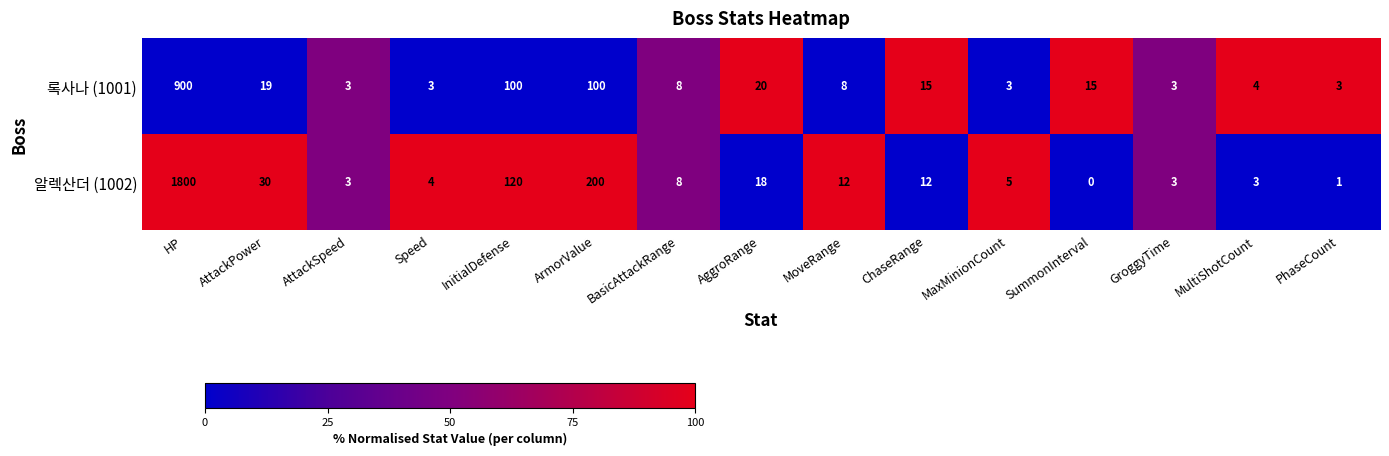

The value of 알렉산더 (1002) at MoveRange is 4. True or false?

False